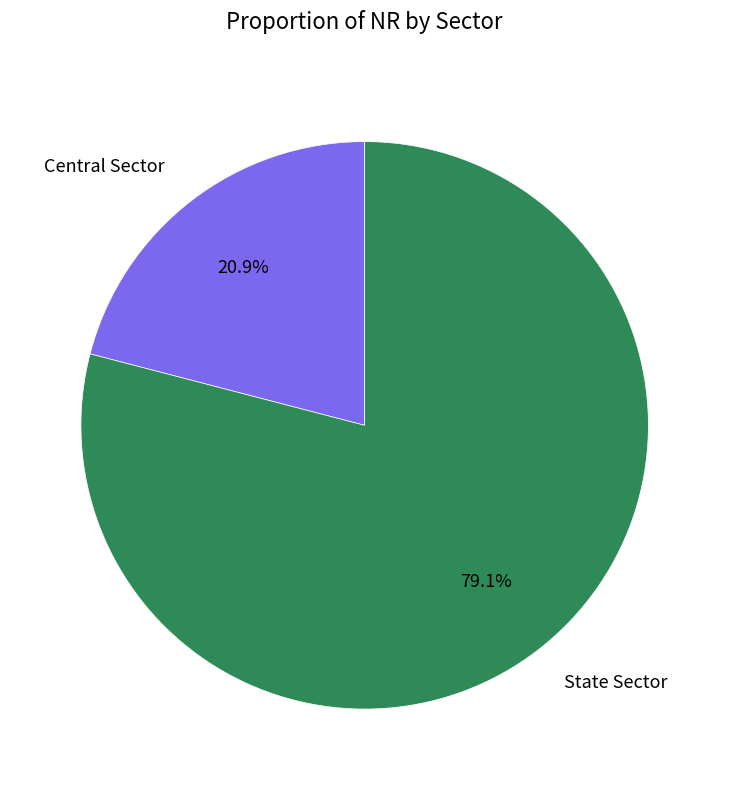

To the nearest percent, what percentage of the pie is State Sector?

79%